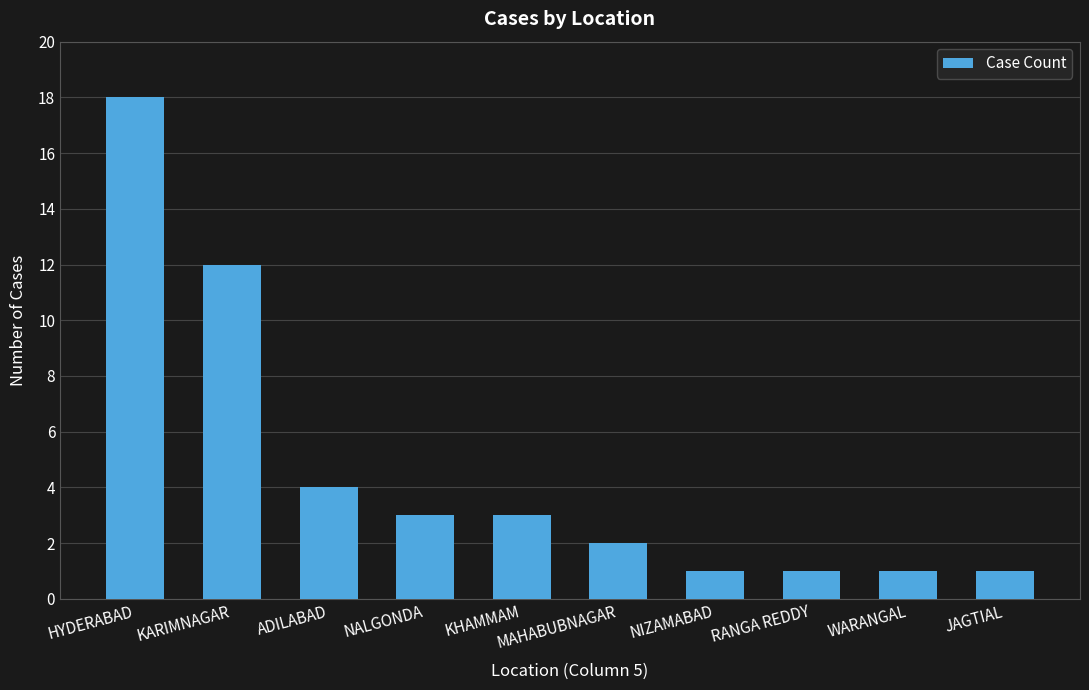

Which has a higher value, JAGTIAL or HYDERABAD?

HYDERABAD